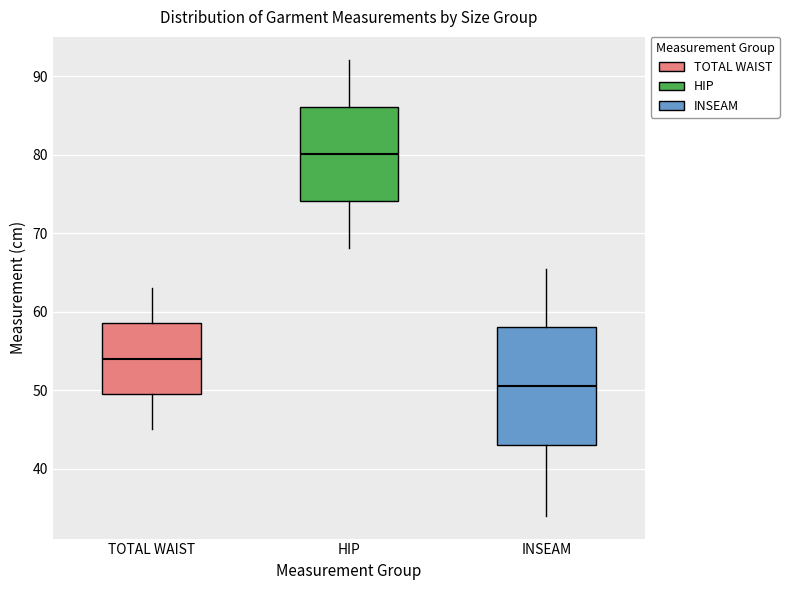

Reading left to right, transcribe this box plot: for each box, give where its median line is, the range the box spans, and where its two whiskers end, as read against the y-axis. The values are not printed on the chart, so give them approximately, as read against the axis.

TOTAL WAIST: median 54, box 50 to 59, whiskers 45 to 63
HIP: median 80, box 74 to 86, whiskers 68 to 92
INSEAM: median 51, box 43 to 58, whiskers 34 to 66